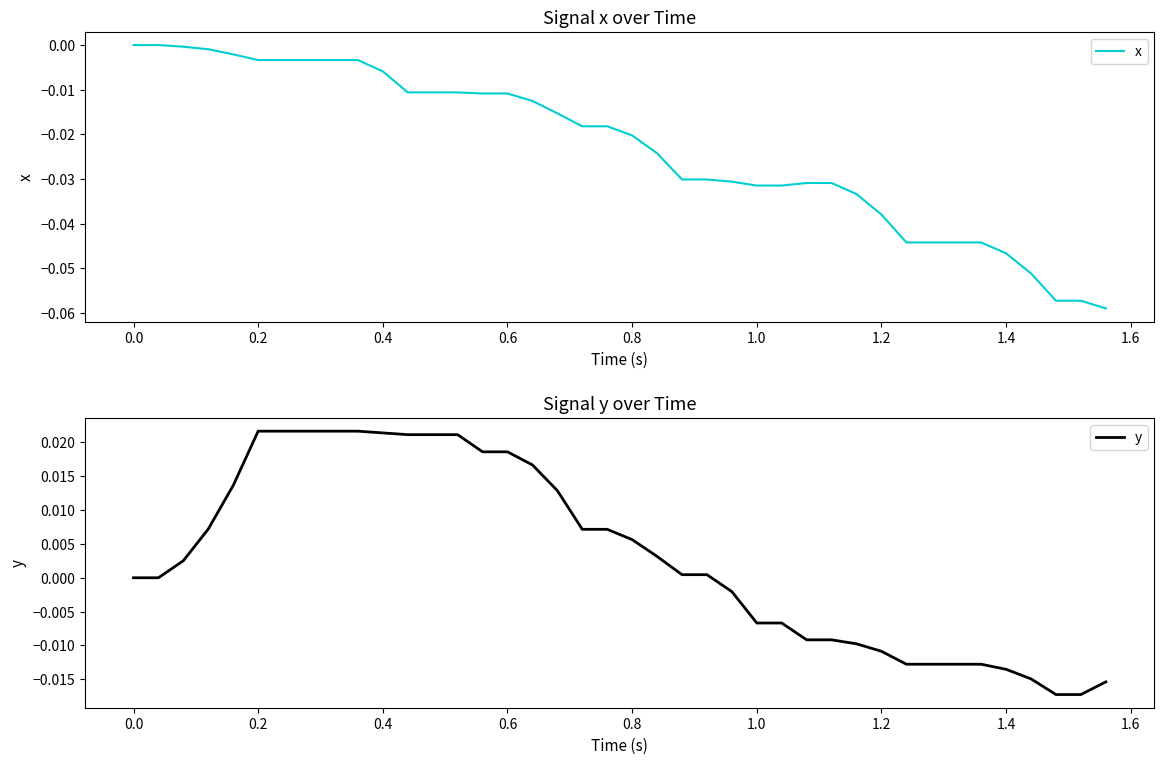

Rank the series by their average value, from lowest to highest.

x, y